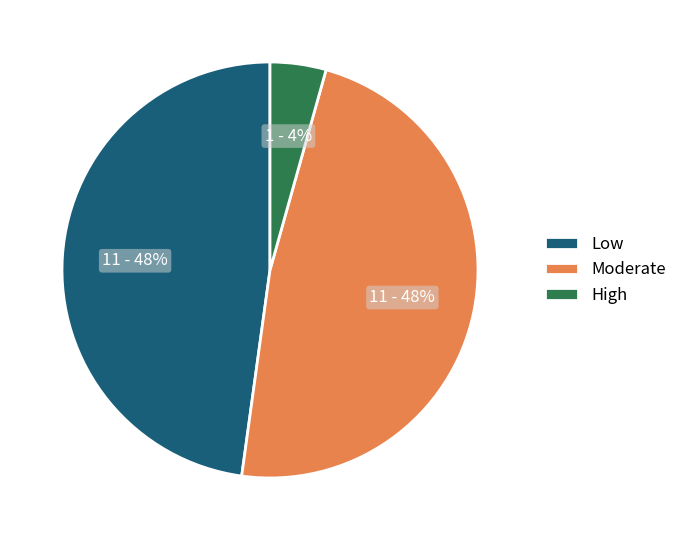

What is the smallest slice in the pie chart?

High